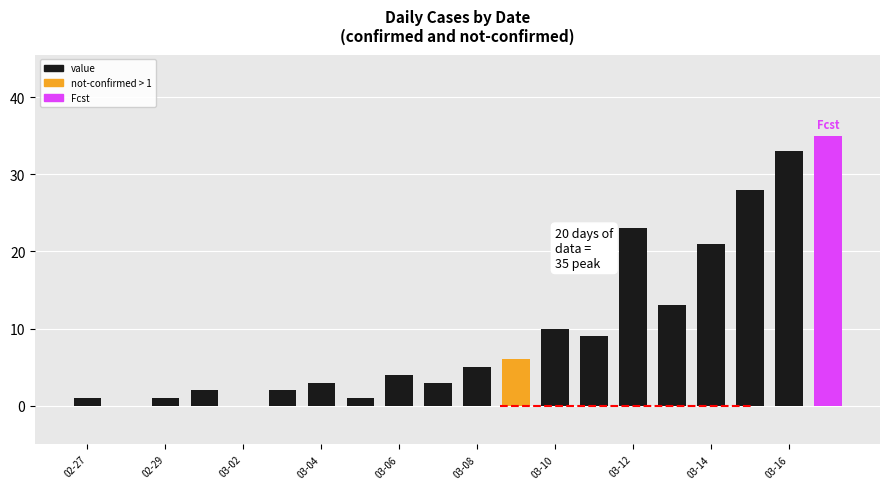

What is the sum of all values?

200